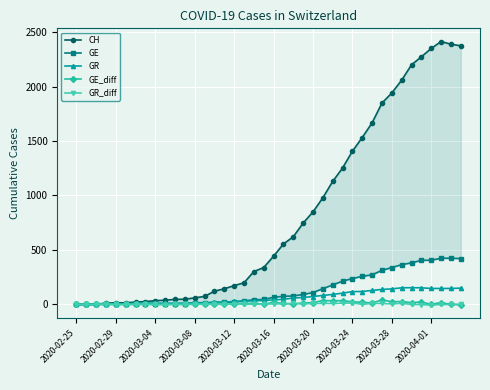

What is the maximum value for GR?

154